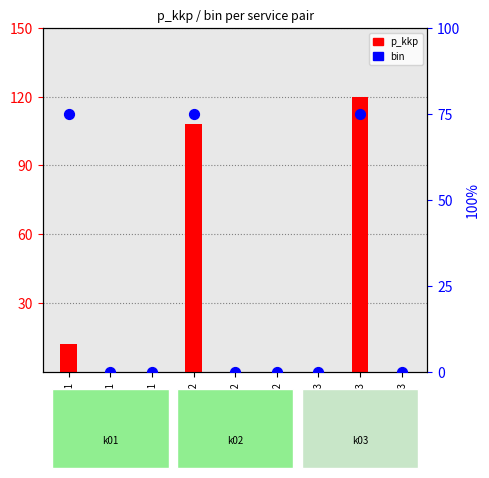

Between k02-k01 and k03-k01, which is larger?

k02-k01